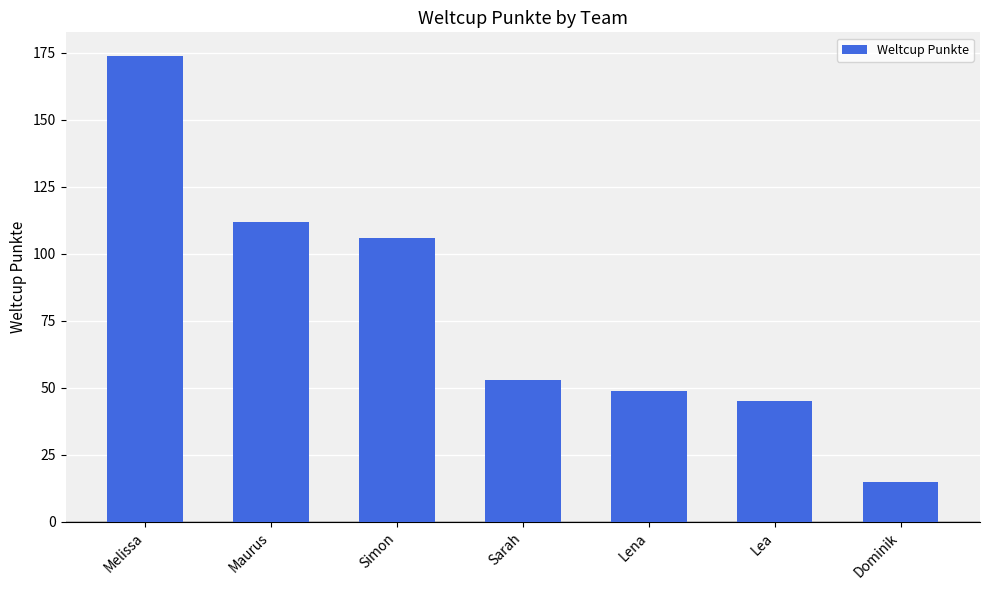

Approximately how many times larger is the value at Sarah compared to Lea?

1.2